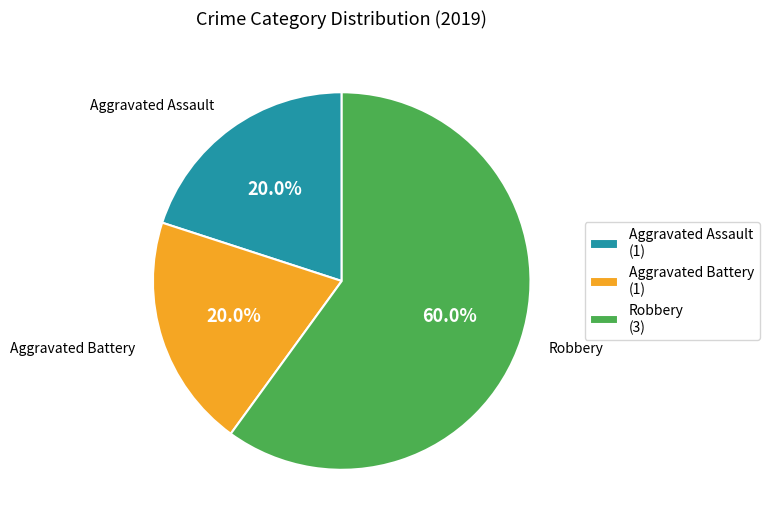

To the nearest percent, what percentage of the pie is Aggravated Battery?

20%